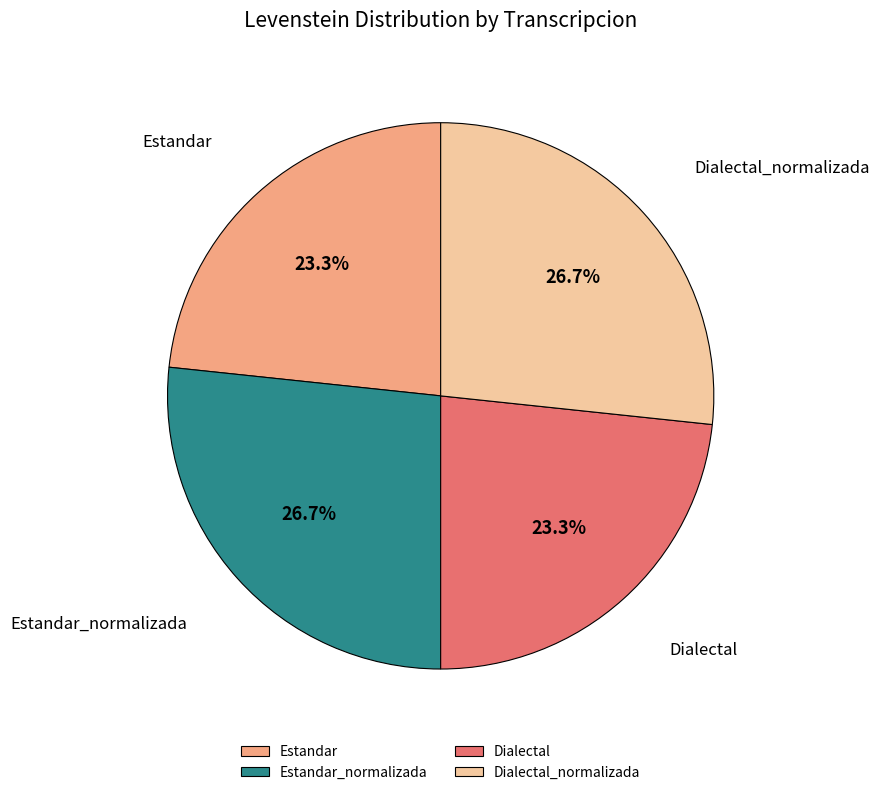

Does Dialectal account for over 50% of the chart?

No